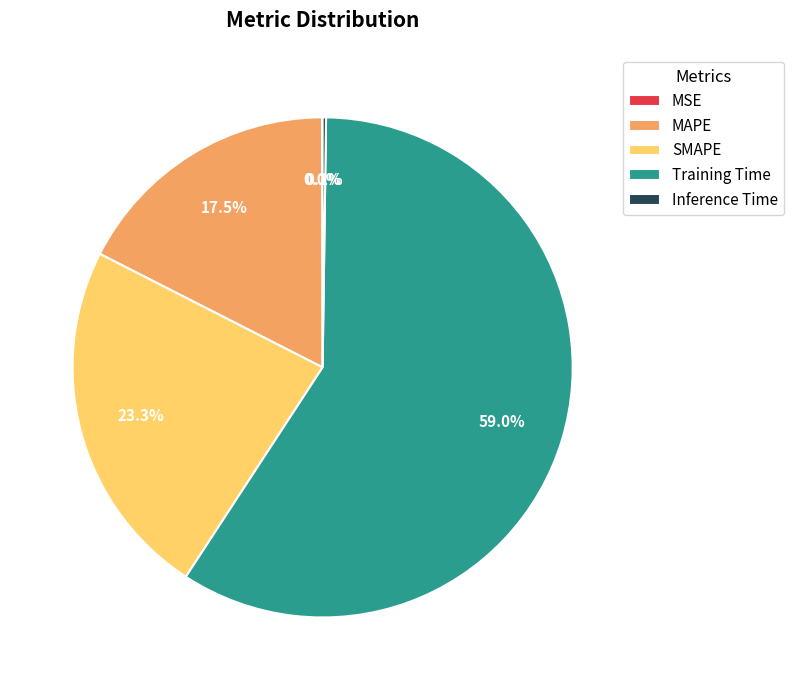

Does any single category account for the majority?

Yes